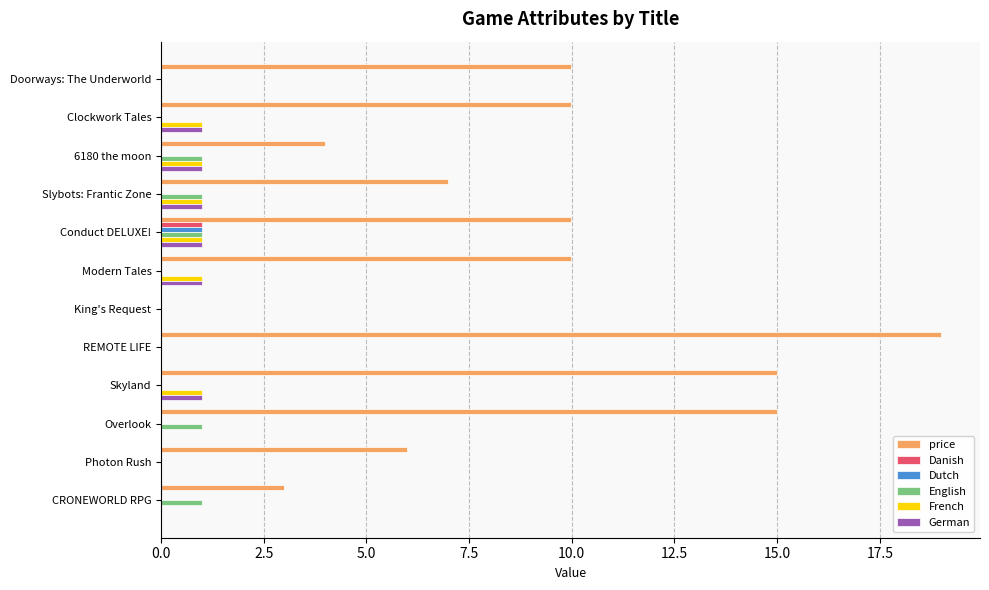

What is the average value of the English series?

0.4